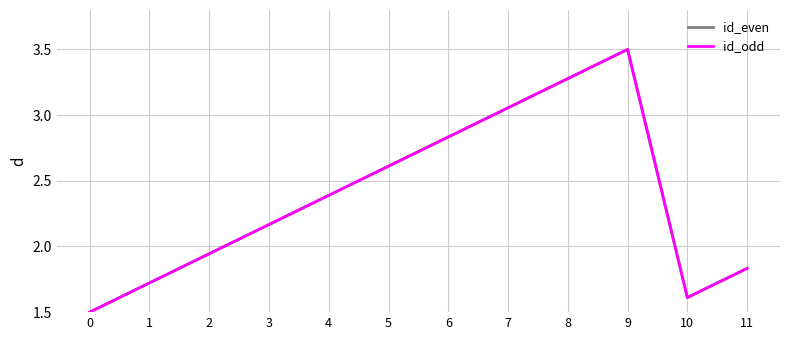

Does the chart display data point markers on the line(s)?

No